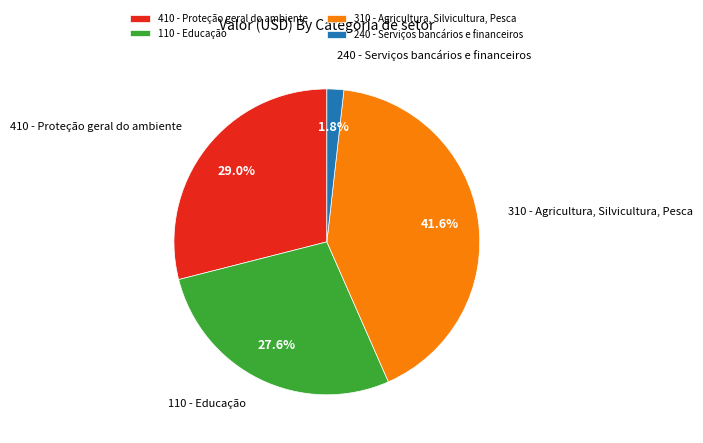

Between 310 - Agricultura, Silvicultura, Pesca and 110 - Educação, which is larger?

310 - Agricultura, Silvicultura, Pesca